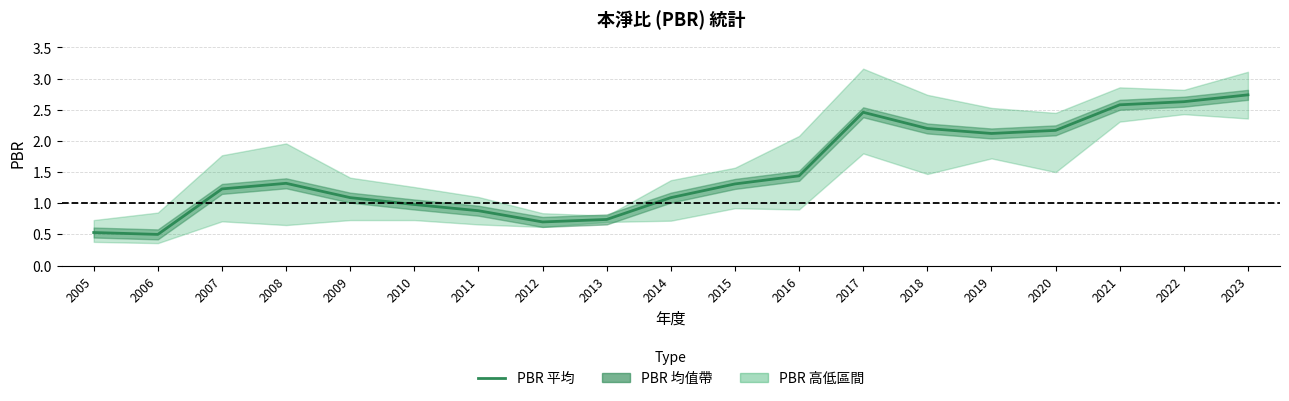

Is it true that the value at 2009 is 1.1?

True